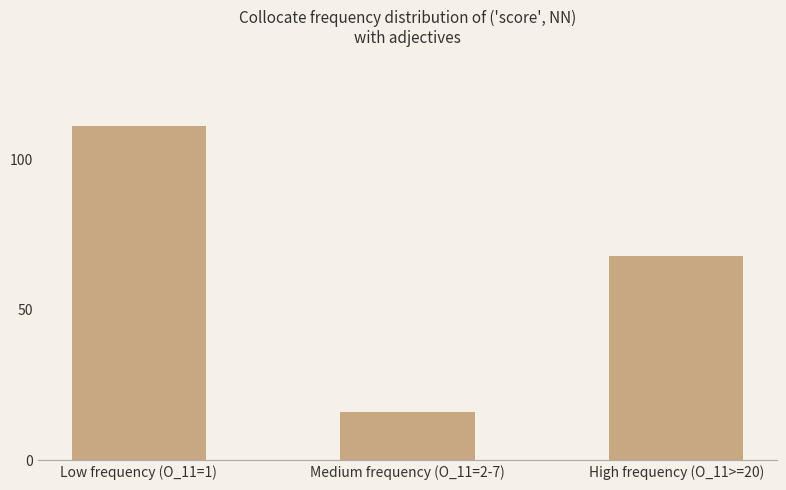

Reading left to right, list all the values displayed in this chart.

111	16	68